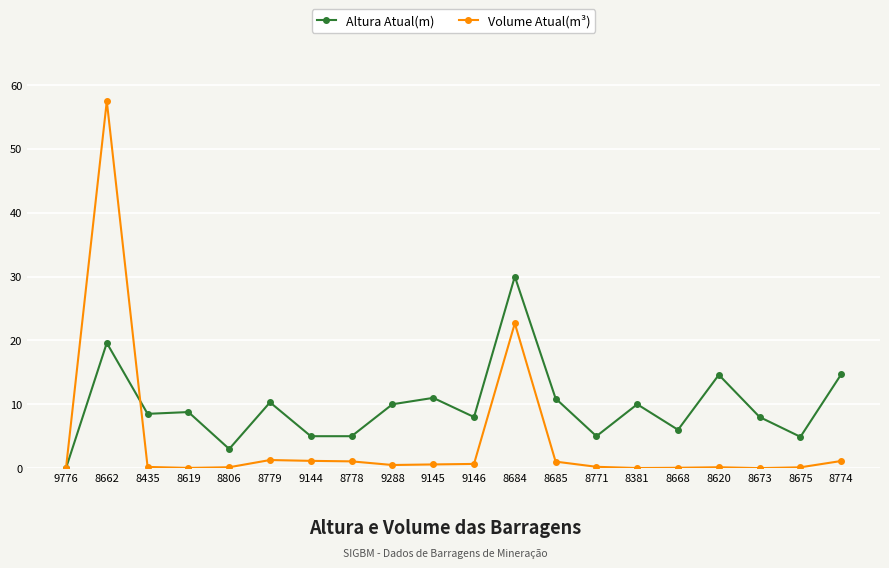

What is the difference between the Altura Atual(m) values at 8662 and 9146?

11.6